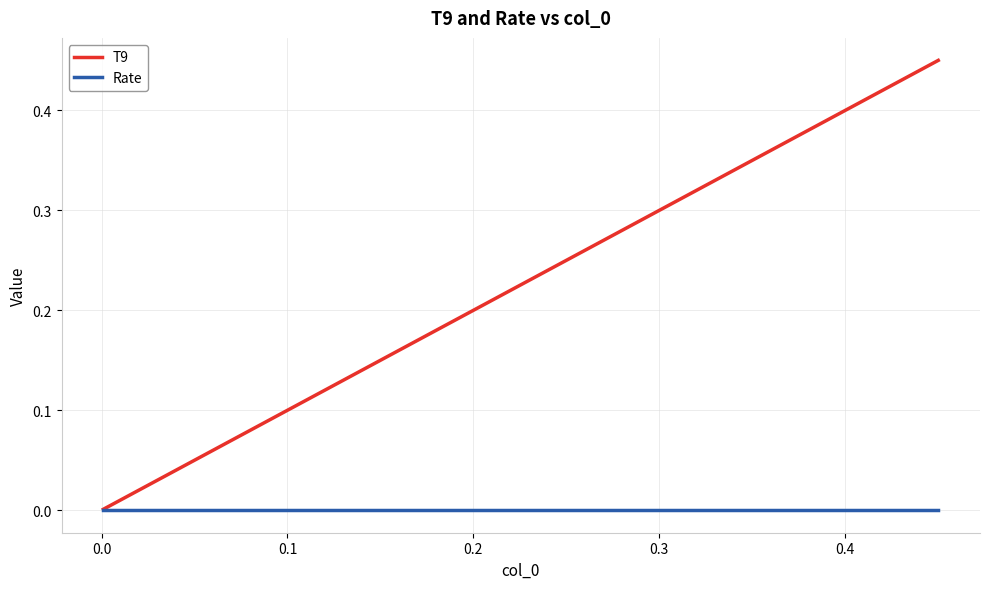

List the series in order of their overall mean, lowest first.

Rate, T9